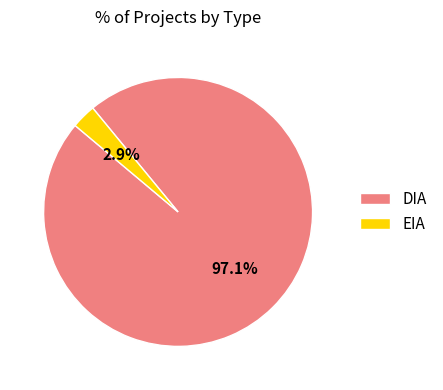

Which category accounts for the majority?

DIA